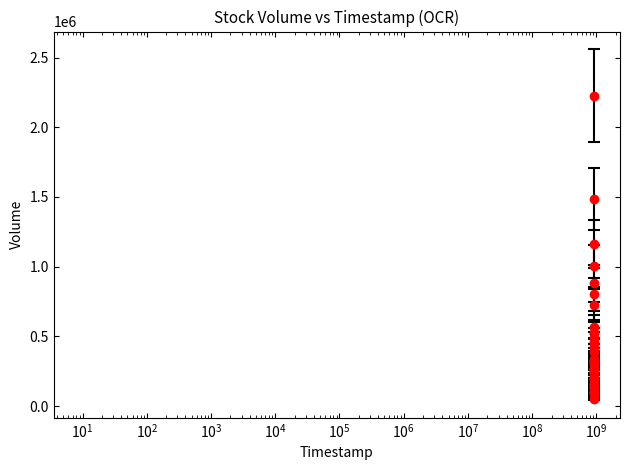

What is the difference between the maximum and minimum values?

2174907